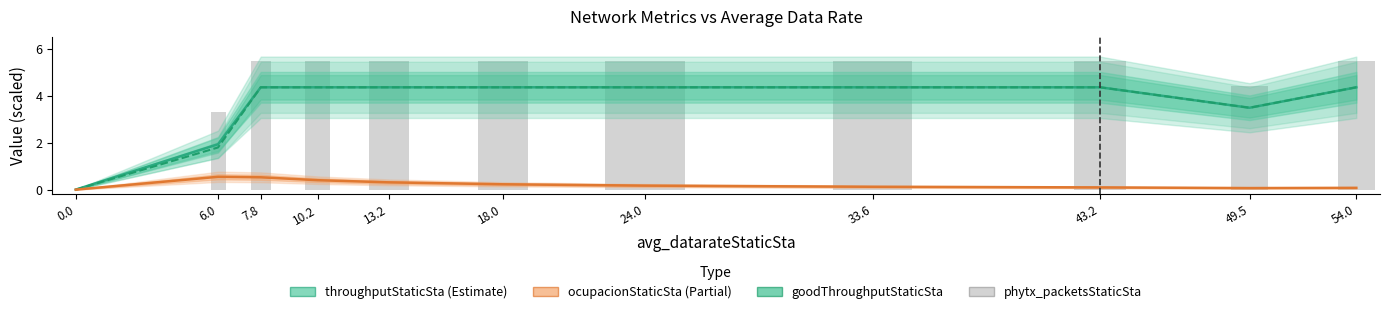

True or false: throughputStaticSta has a value of 1.9 at 6.0.

True